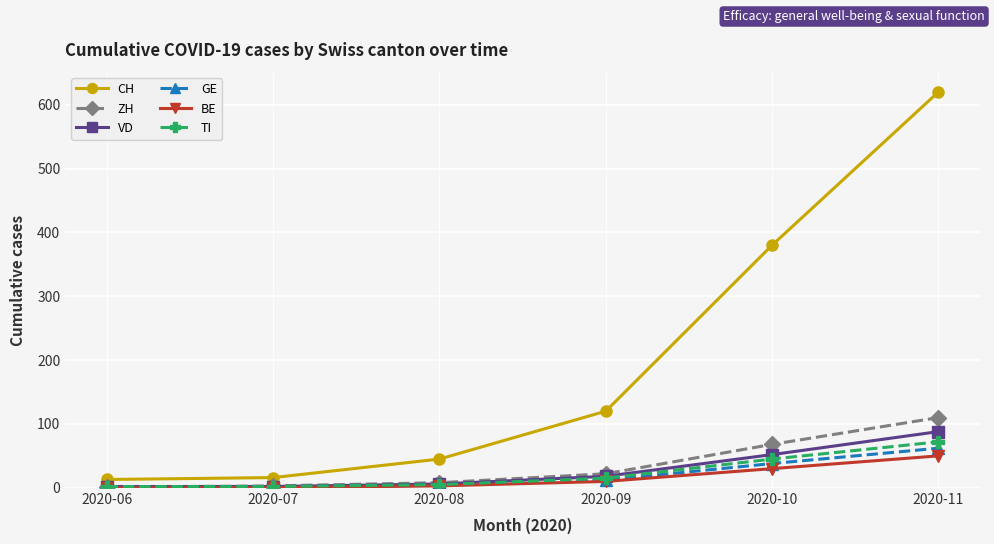

Which series has the largest range (max minus min)?

CH